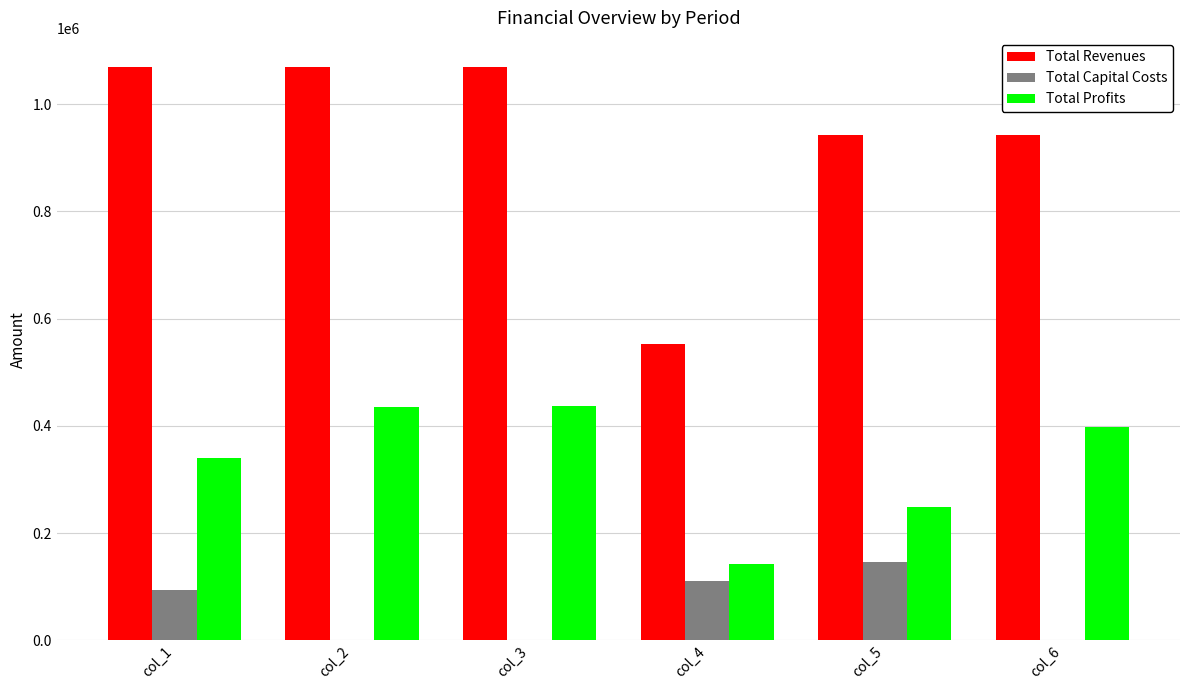

The value of Total Profits at col_1 is 156367.0. True or false?

False